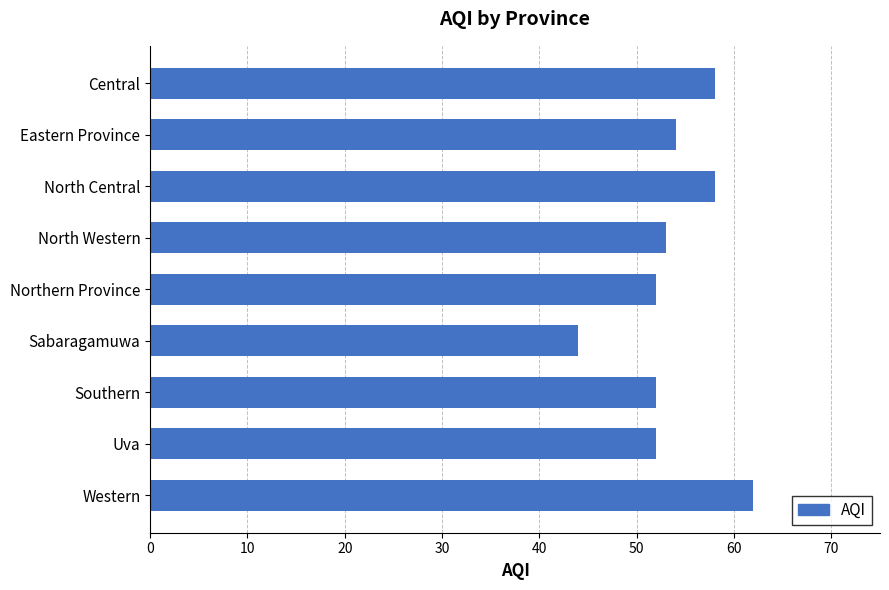

What is the difference between the second highest and second lowest values?

6